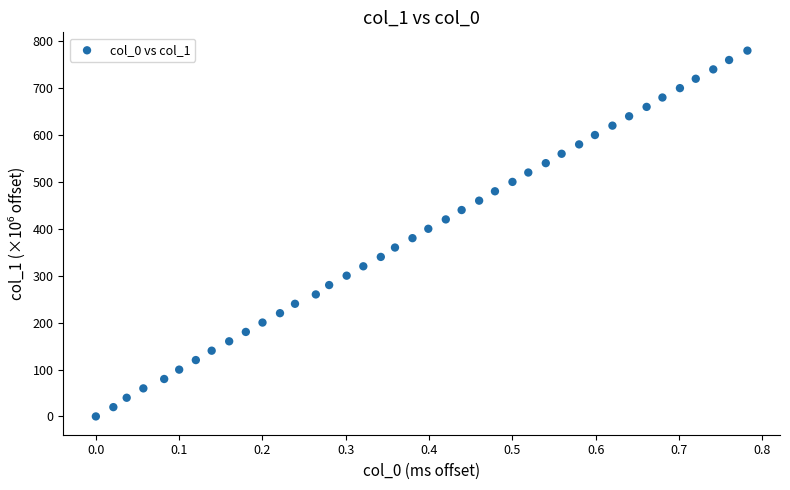

What is the range of Y values (max minus min)?

780.2